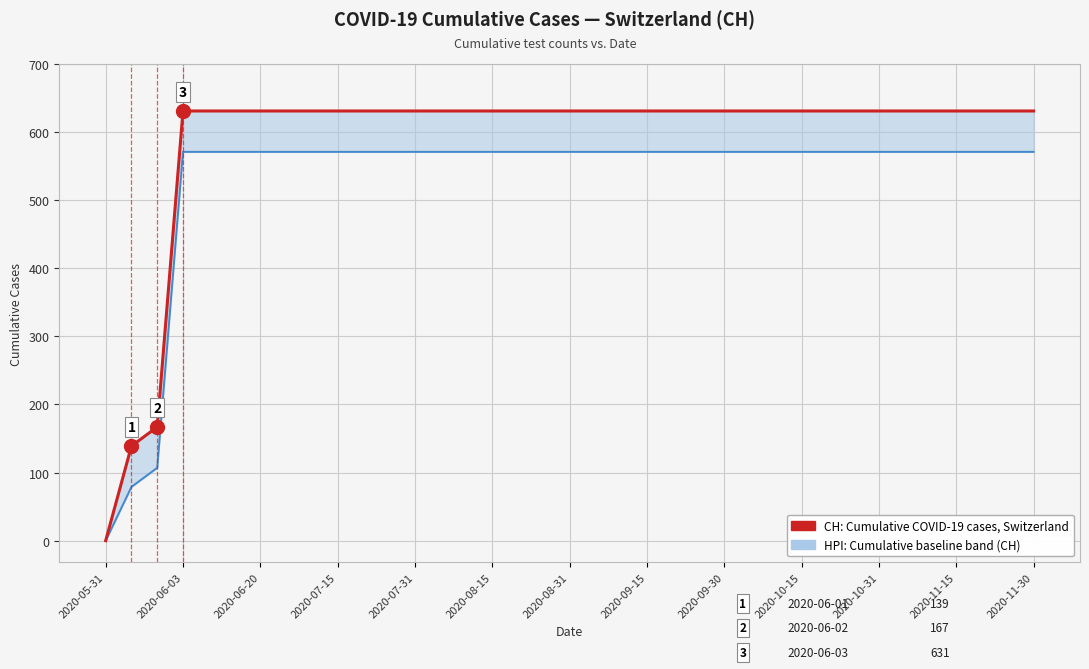

What is the difference between the maximum and minimum values?

631